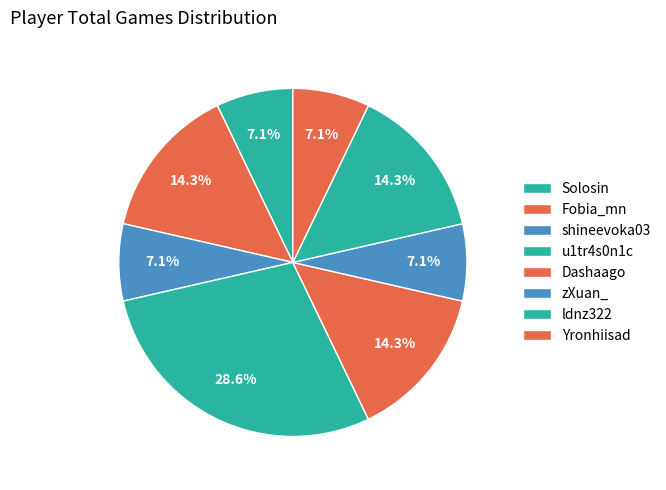

True or false: Solosin accounts for 7% of the total.

True